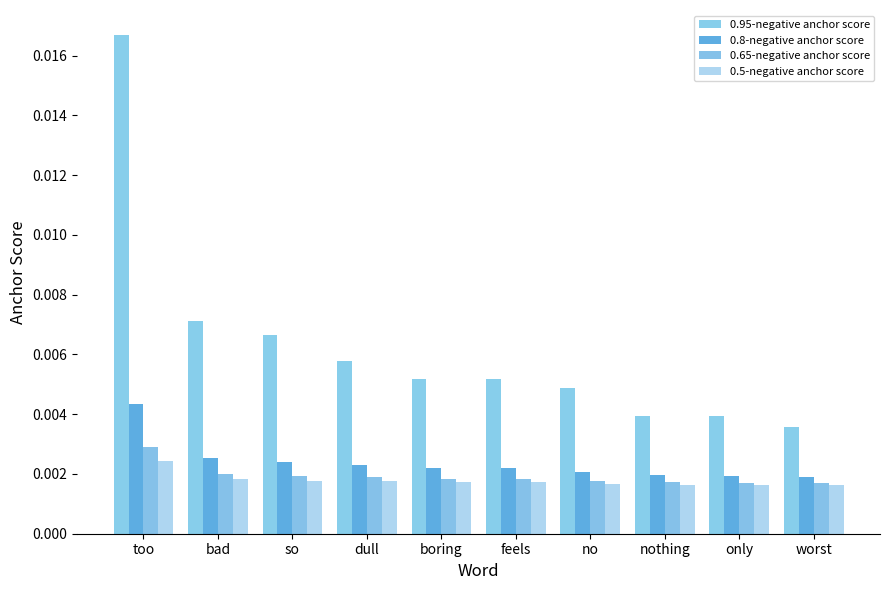

Rank the series by their maximum value, from lowest to highest.

0.5-negative anchor score, 0.65-negative anchor score, 0.8-negative anchor score, 0.95-negative anchor score